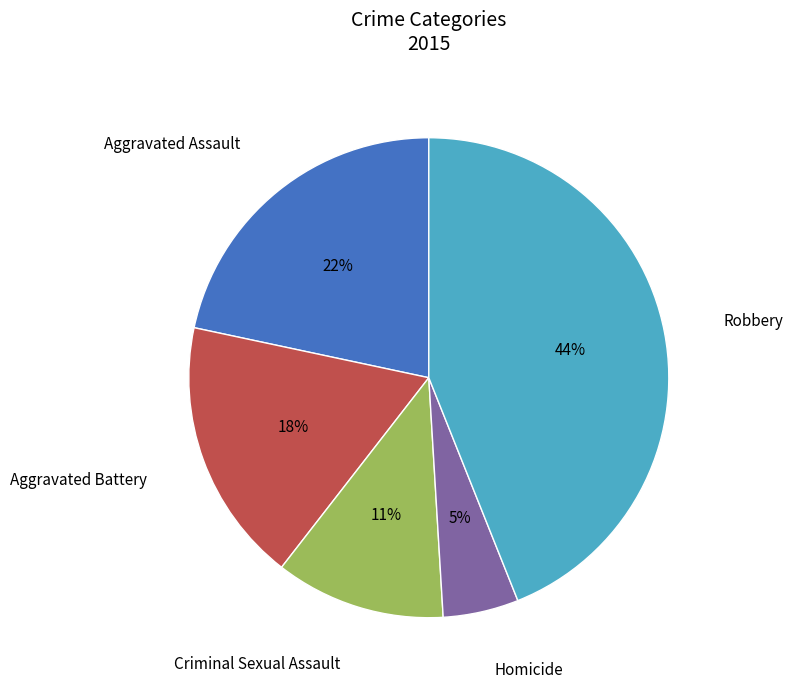

To the nearest percent, what is the combined percentage of Aggravated Assault and Criminal Sexual Assault?

33%